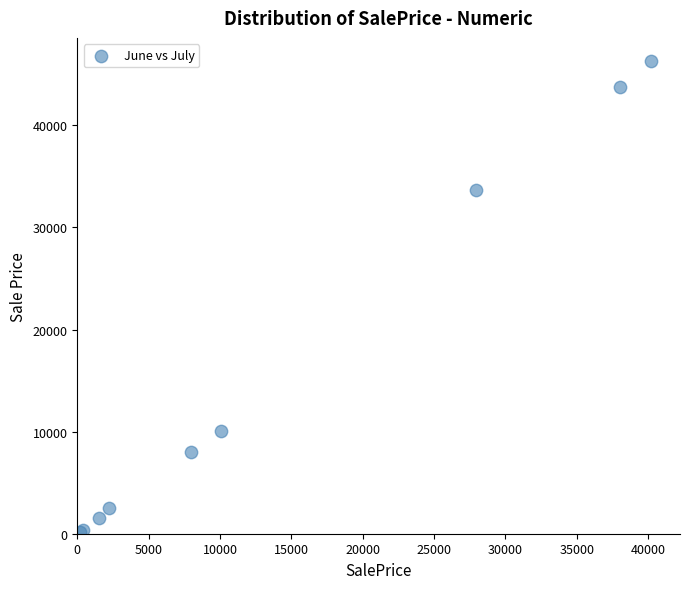

What Y value in the scatter plot is closest to 23230?

33696.8